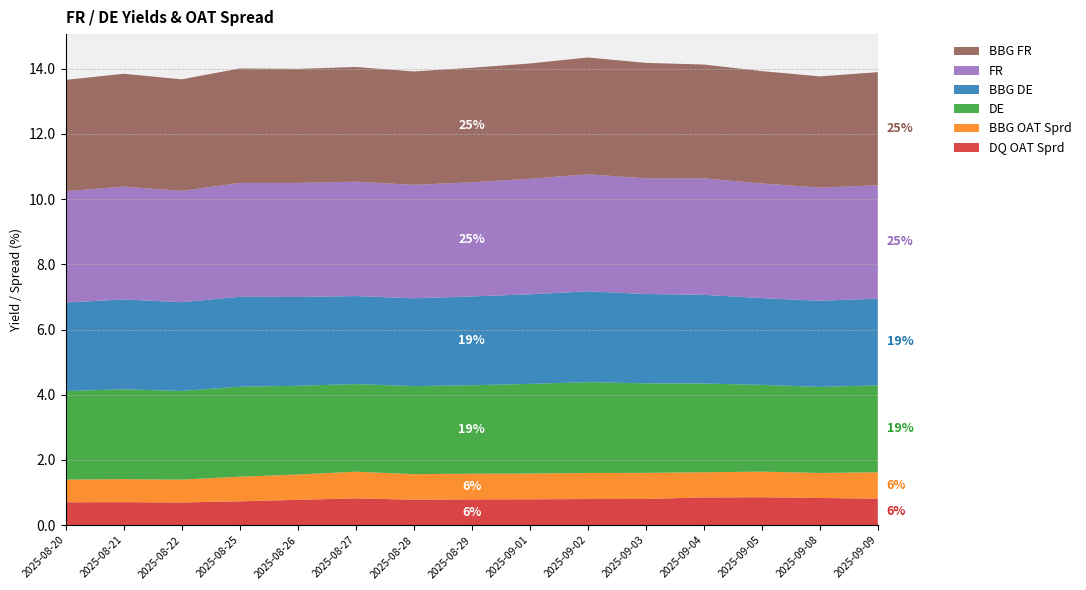

Reading left to right, extract all data points from this chart.

DQ OAT Sprd: 0.7	0.7	0.7	0.7	0.8	0.8	0.8	0.8	0.8	0.8	0.8	0.8	0.9	0.8	0.8
BBG OAT Sprd: 0.7	0.7	0.7	0.8	0.8	0.8	0.8	0.8	0.8	0.8	0.8	0.8	0.8	0.8	0.8
DE: 2.7	2.8	2.7	2.8	2.7	2.7	2.7	2.7	2.8	2.8	2.7	2.7	2.7	2.6	2.7
BBG DE: 2.7	2.8	2.7	2.8	2.7	2.7	2.7	2.7	2.7	2.8	2.7	2.7	2.7	2.6	2.7
FR: 3.4	3.5	3.4	3.5	3.5	3.5	3.5	3.5	3.5	3.6	3.5	3.6	3.5	3.5	3.5
BBG FR: 3.4	3.5	3.4	3.5	3.5	3.5	3.5	3.5	3.5	3.6	3.5	3.5	3.4	3.4	3.5